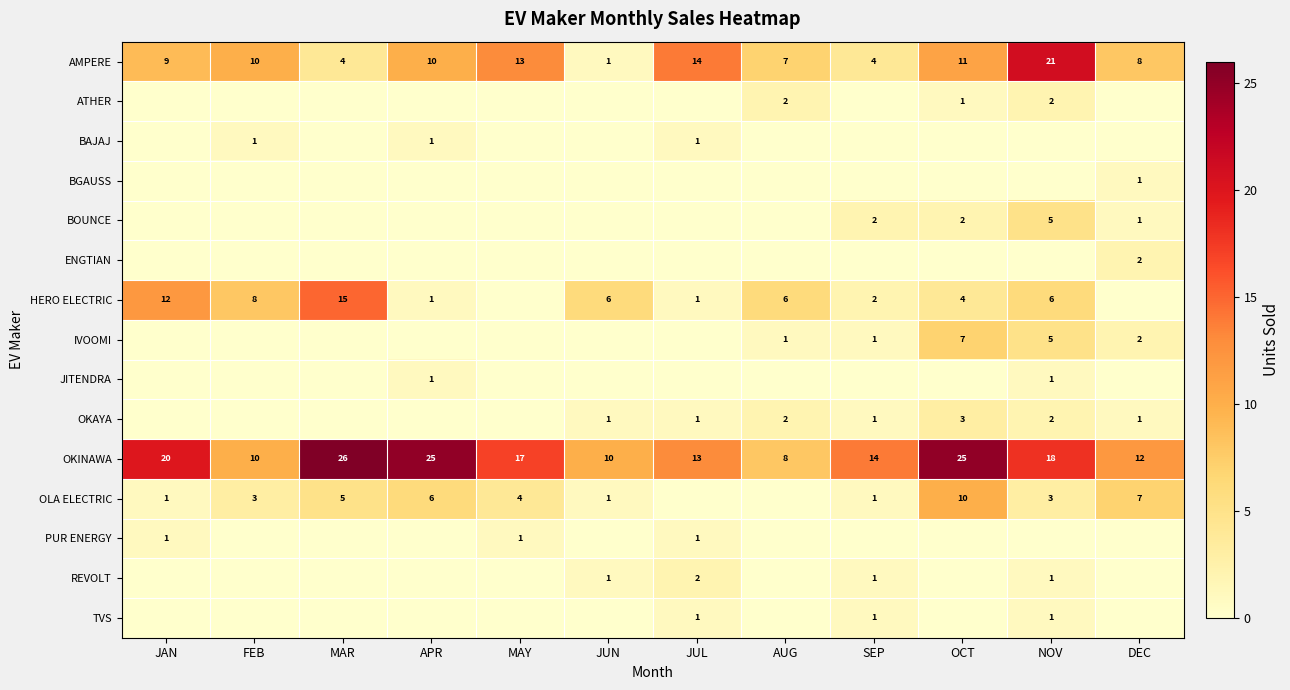

At which label does OKINAWA reach its peak?

MAR